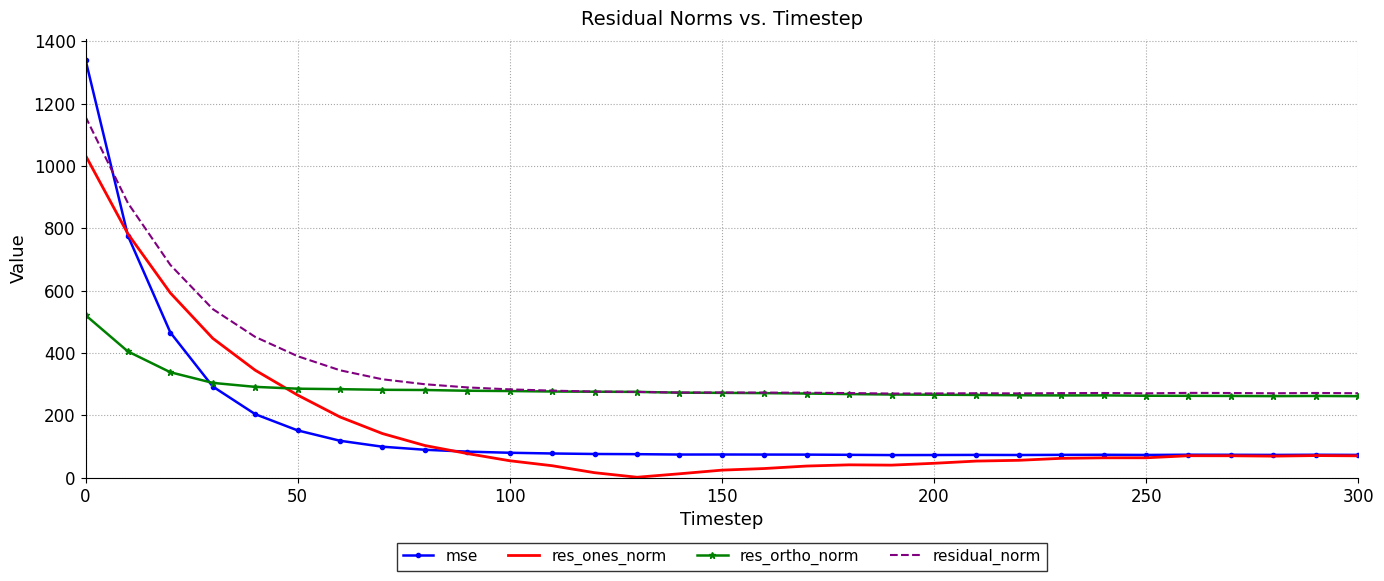

What are all the series names shown in the legend?

mse, res_ones_norm, res_ortho_norm, residual_norm